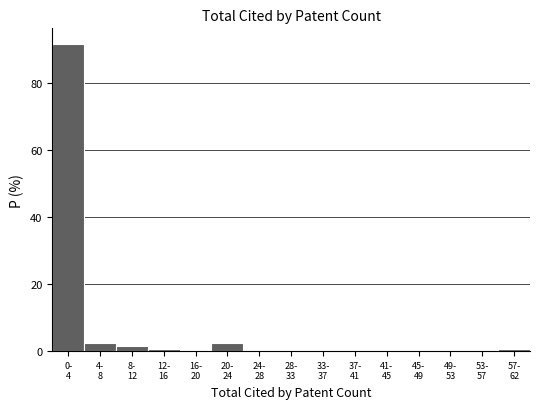

What is the sum of all values?

100.0